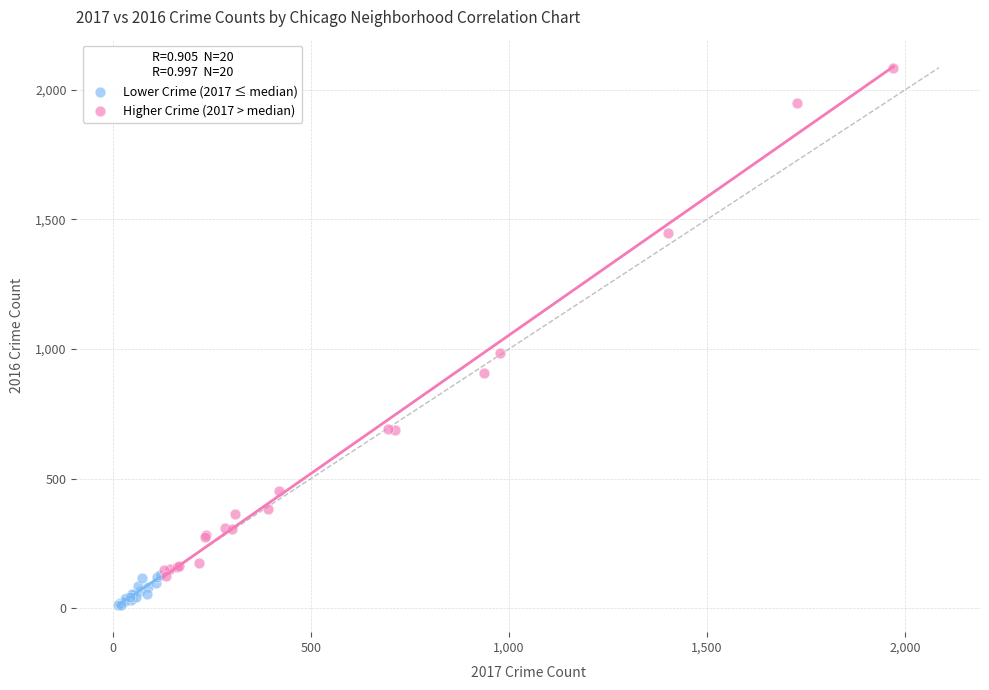

Which series contains the highest Y value?

Higher Crime (2017 > median)